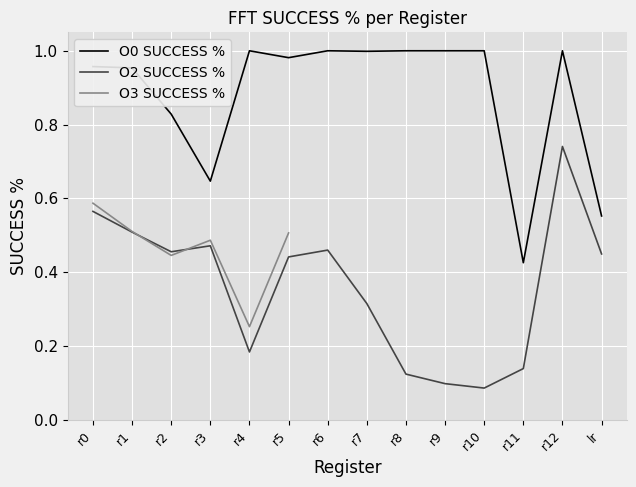

What is the greatest value displayed?

1.0